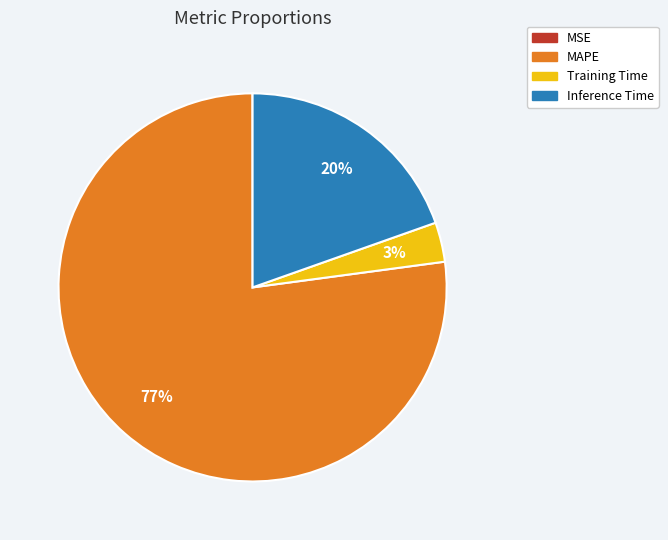

Which category accounts for the majority?

MAPE